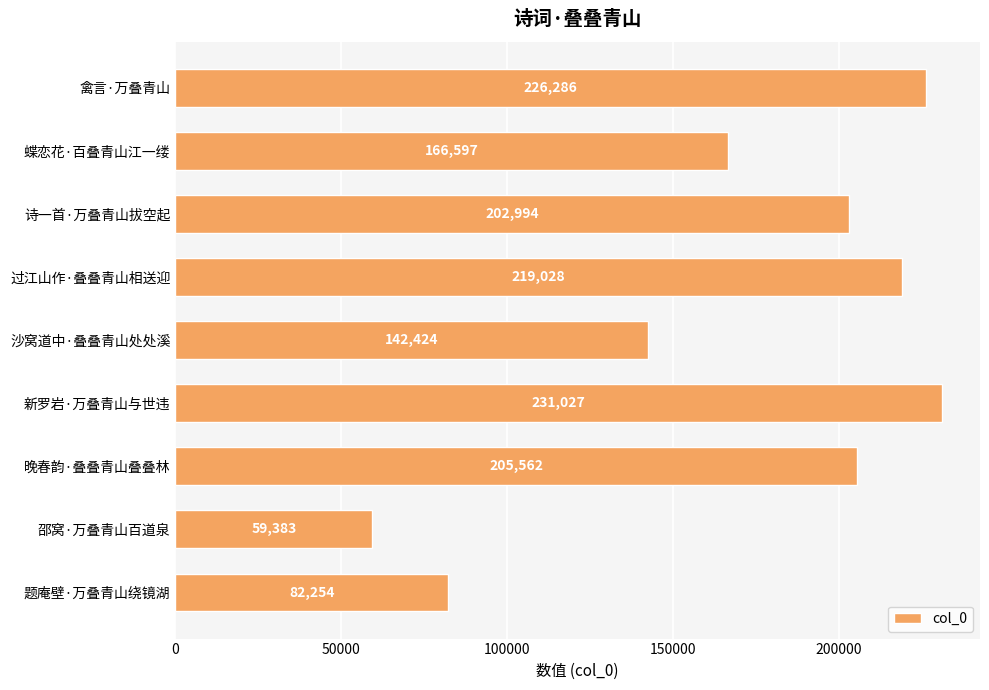

What is the sum of all values?

1535555